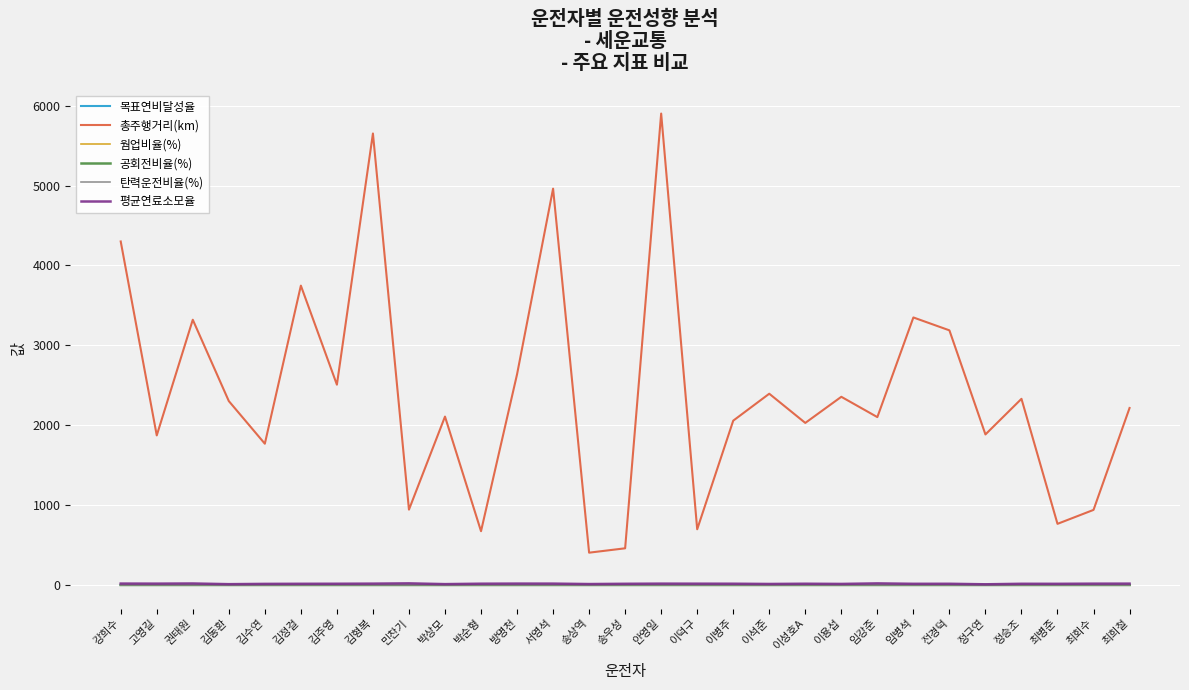

How many interior local valleys does the 총주행거리(km) series have?

11